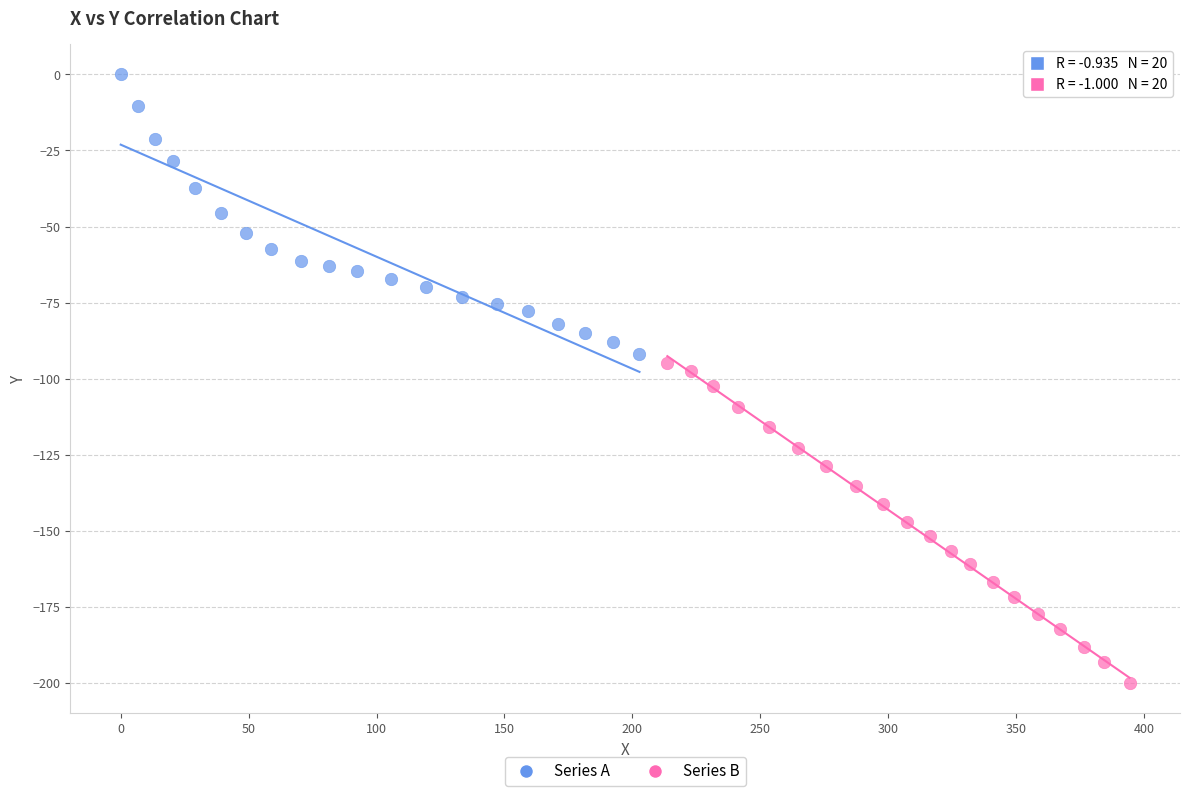

Which series contains the highest Y value?

Series A